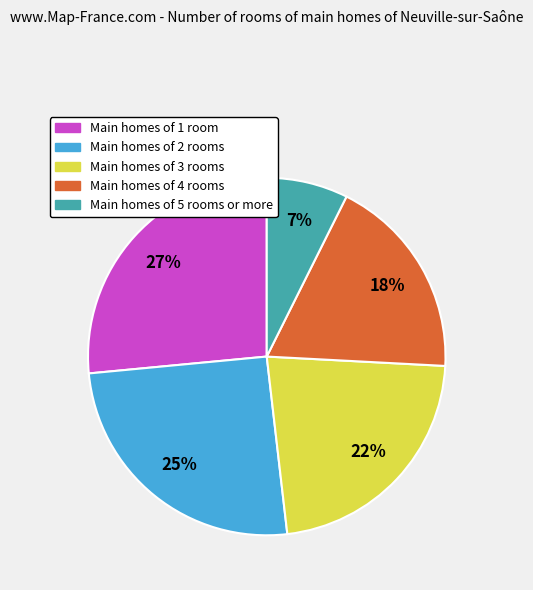

Does any single category account for the majority?

No